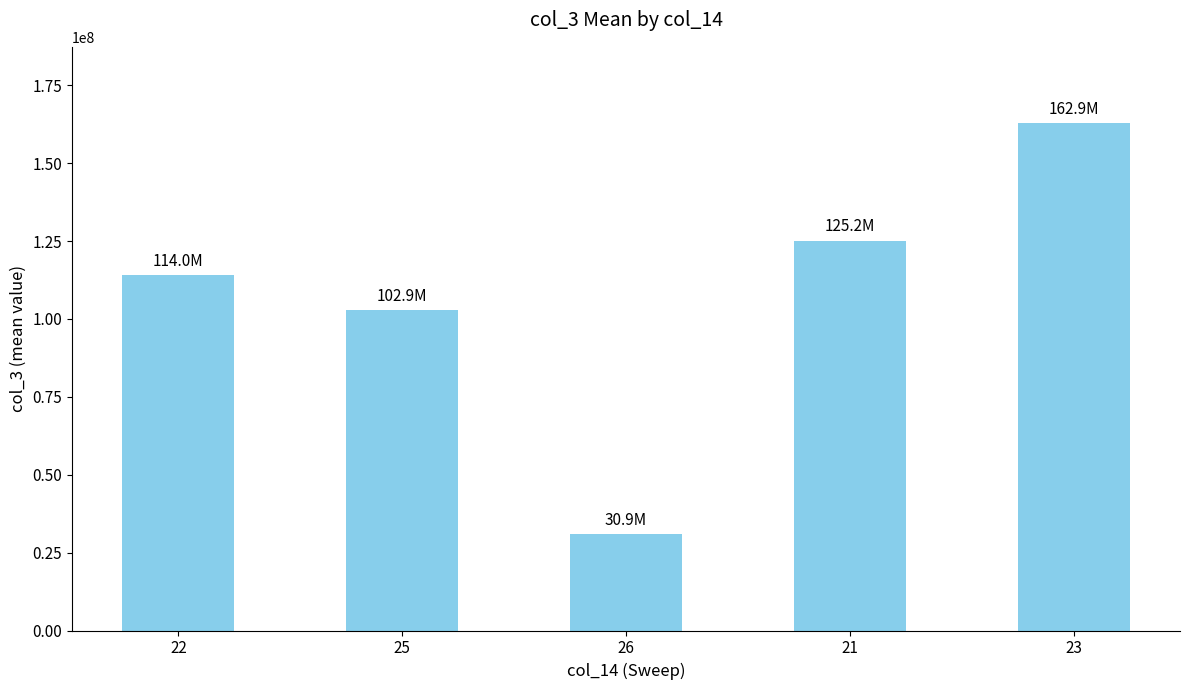

What is the label of the 4th bar from the right?

25